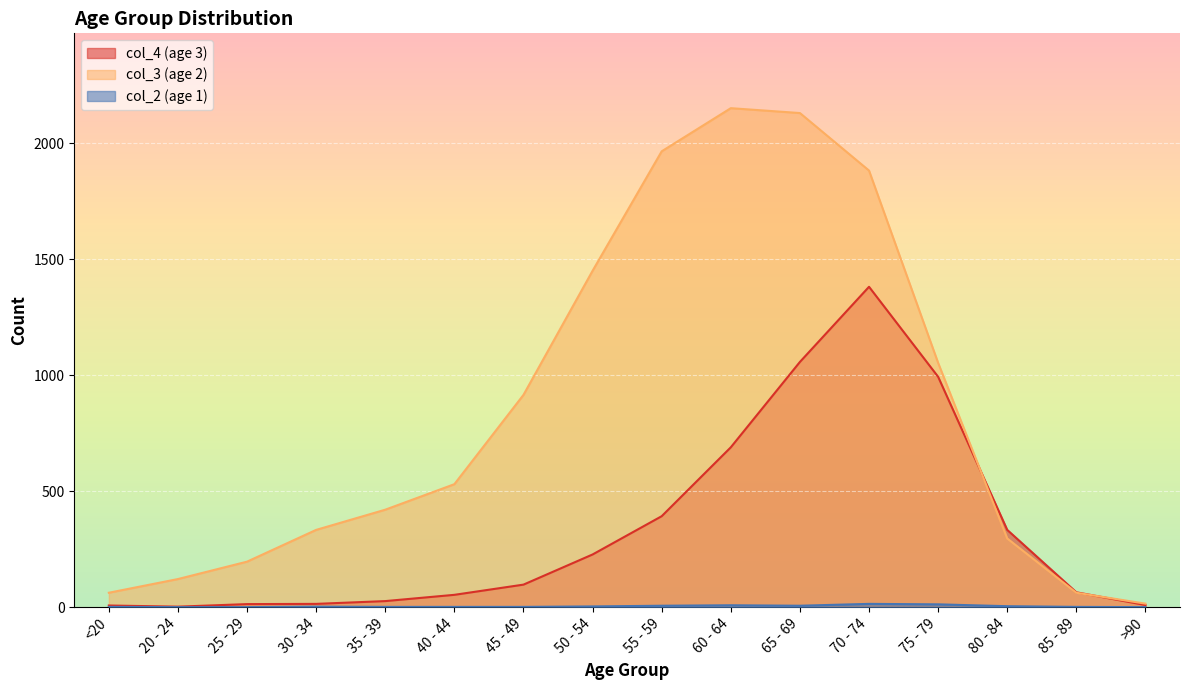

At how many categories does at least one series exceed 2109?

2